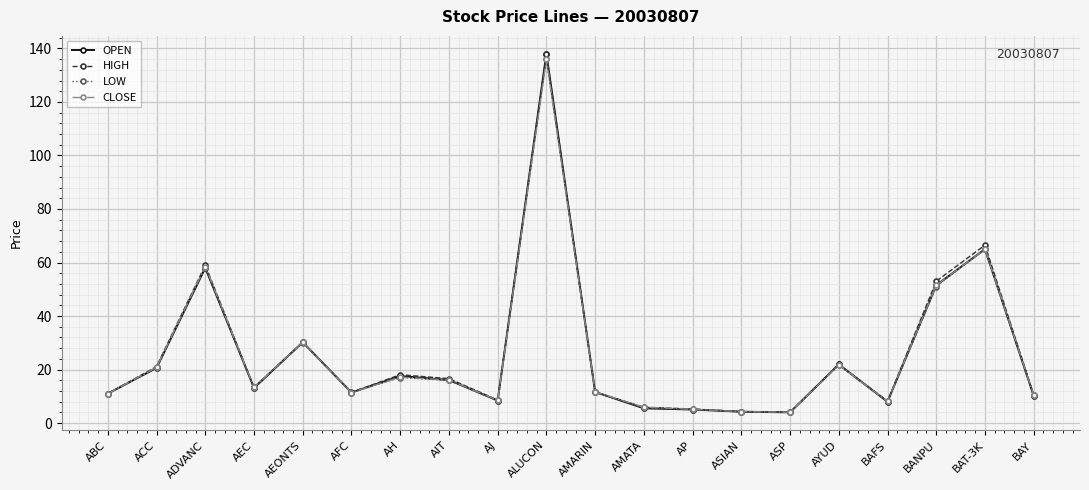

Between BAT-3K and BAY, which series saw the biggest shift?

HIGH